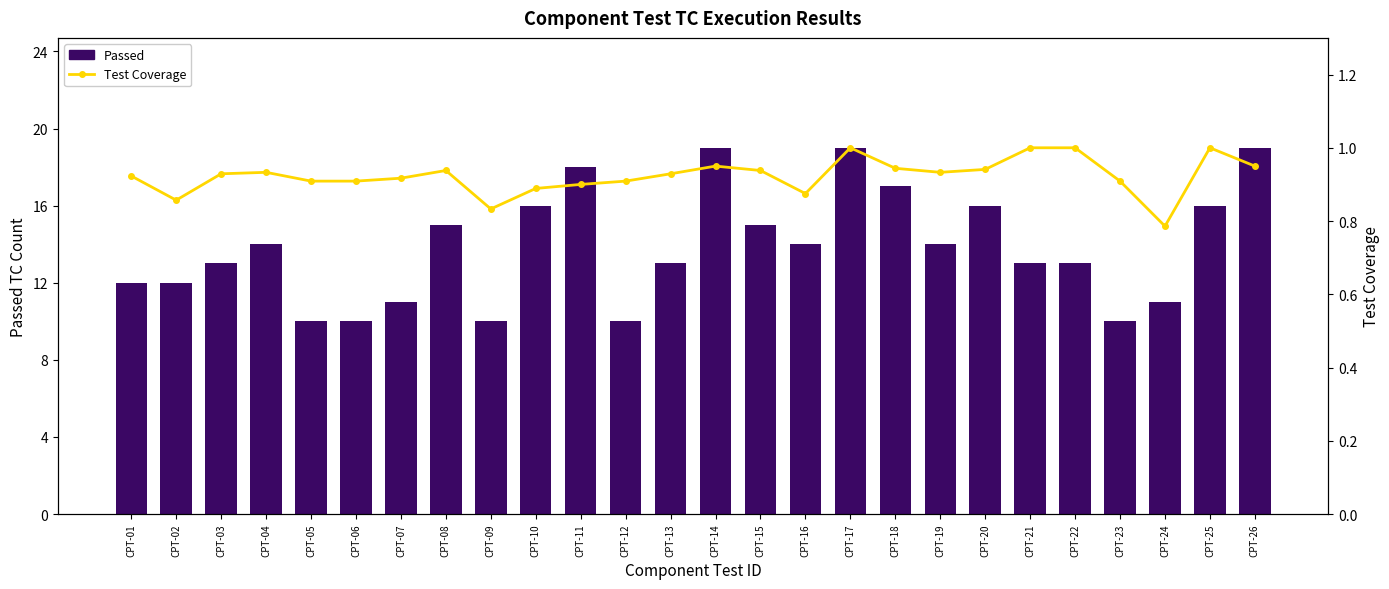

Between CPT-02 and CPT-06, which series saw the biggest shift?

Passed